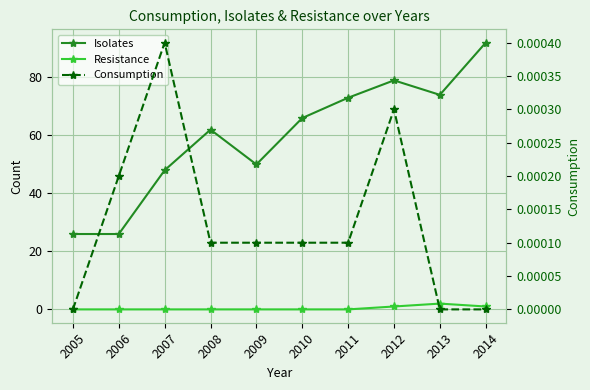

True or false: Isolates and Consumption intersect in this chart.

False